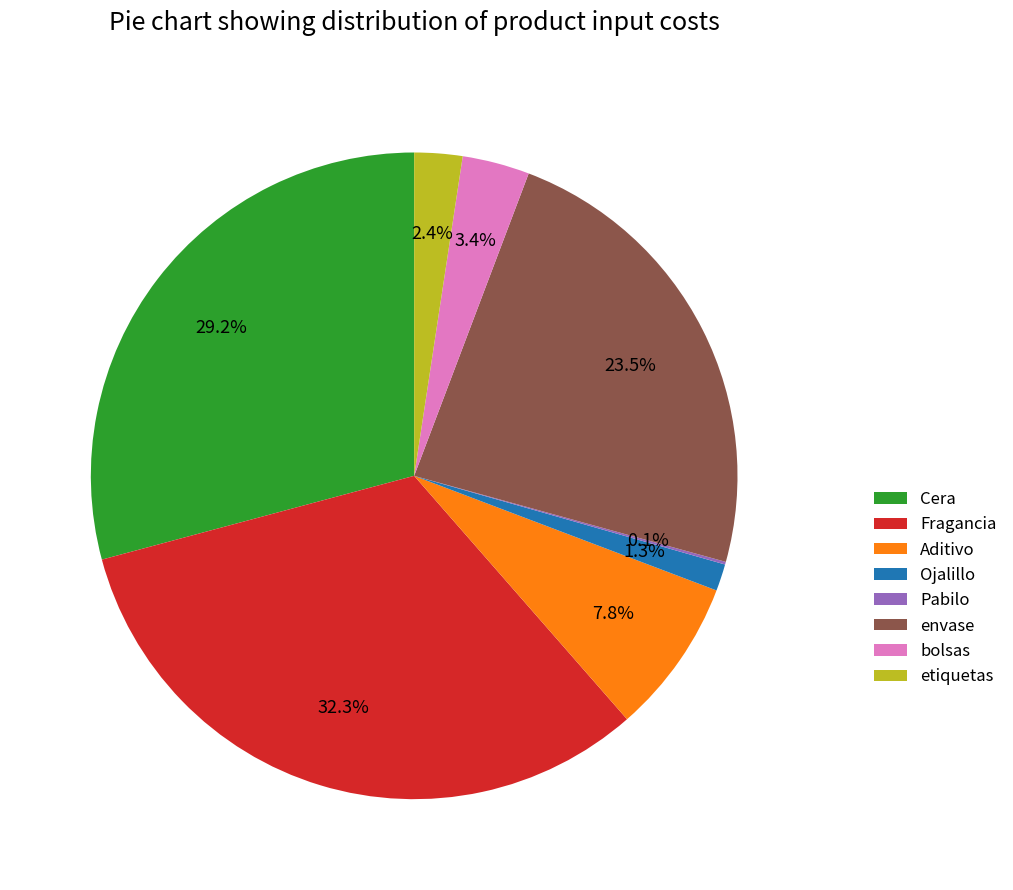

What portion of the pie excludes Aditivo?

92.2%